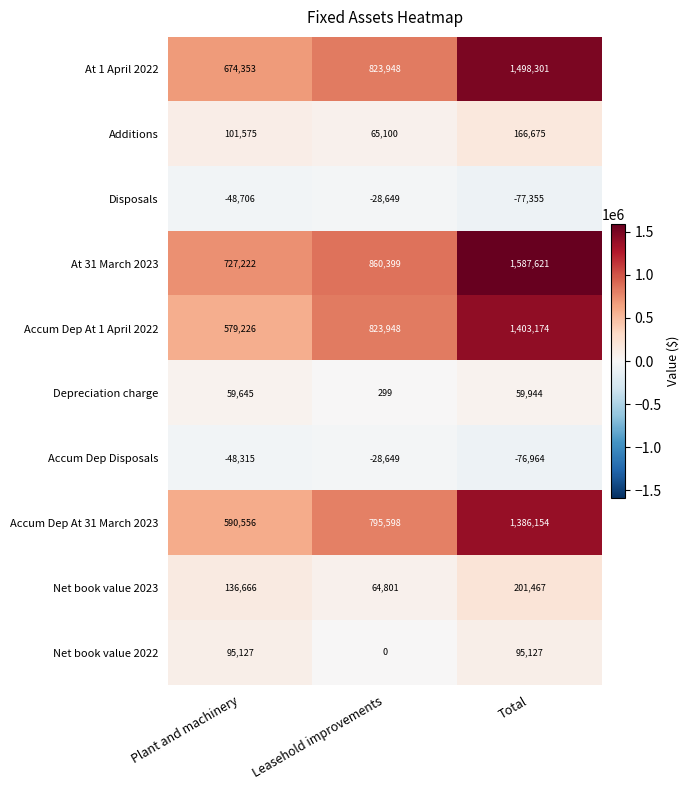

What is the difference between the Disposals values at Leasehold improvements and Total?

48706